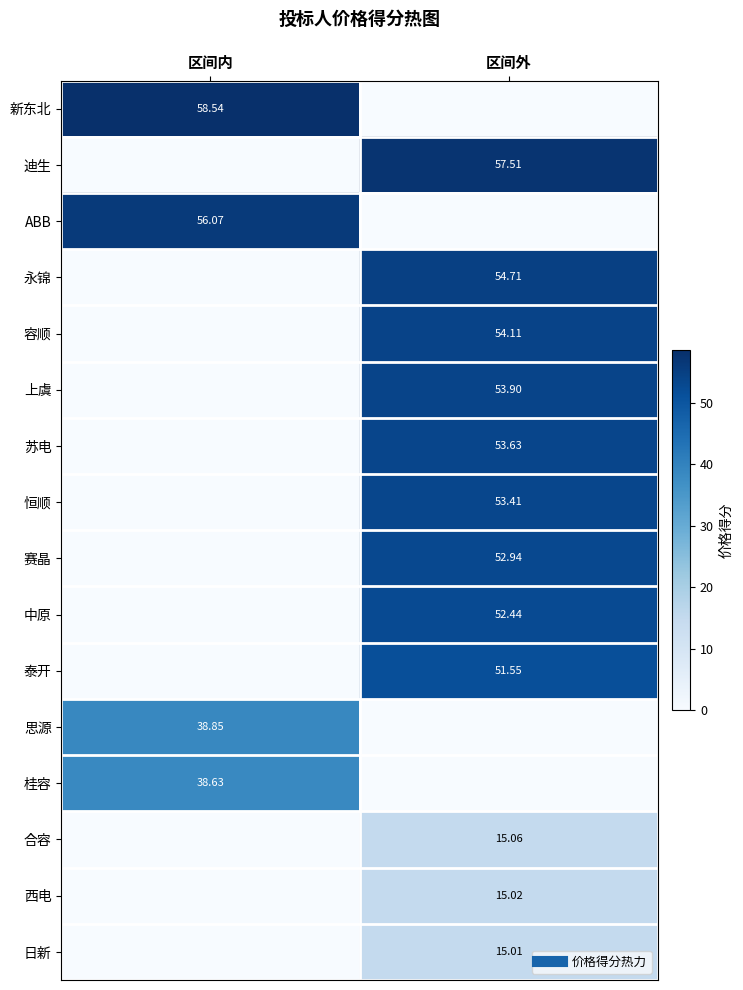

Is the value of 苏电 at 区间外 greater than the value of 西电 at 区间外?

Yes